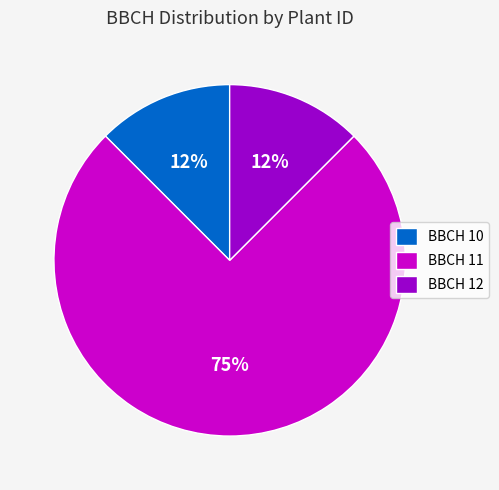

The BBCH 10 slice represents 12% of the pie. True or false?

True